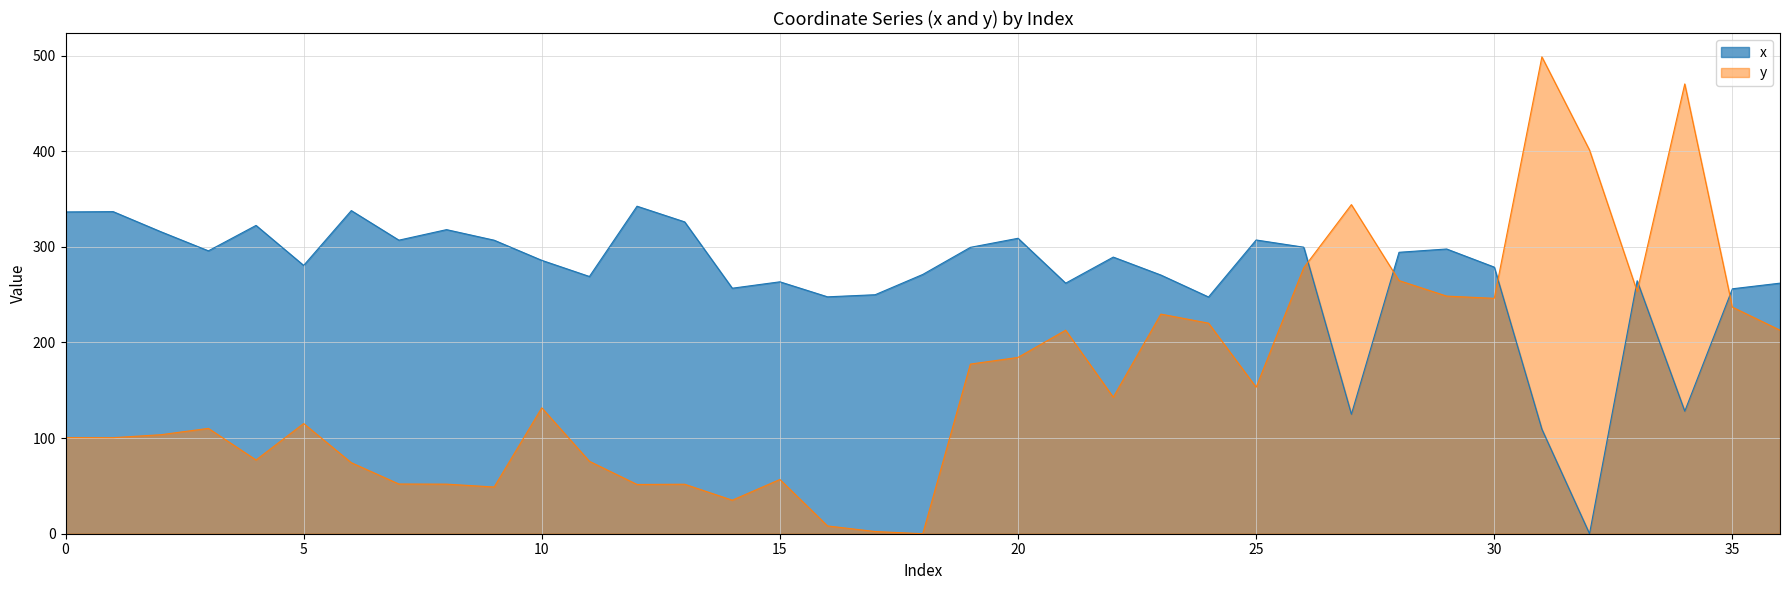

How many positive values does the x series have?

36